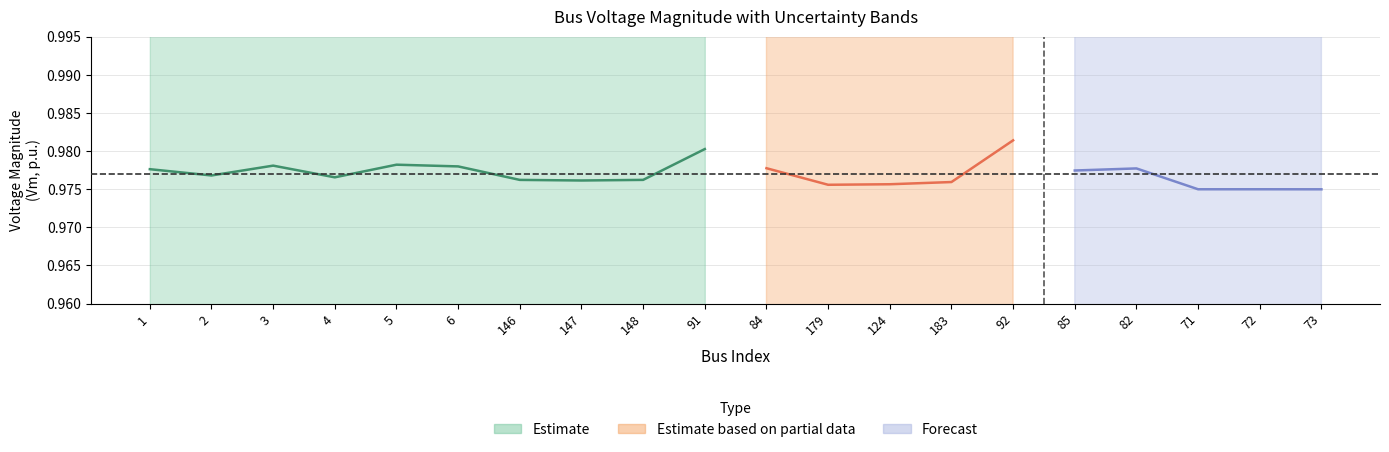

What is the sum of the Vm values at 183 and 91?

2.0